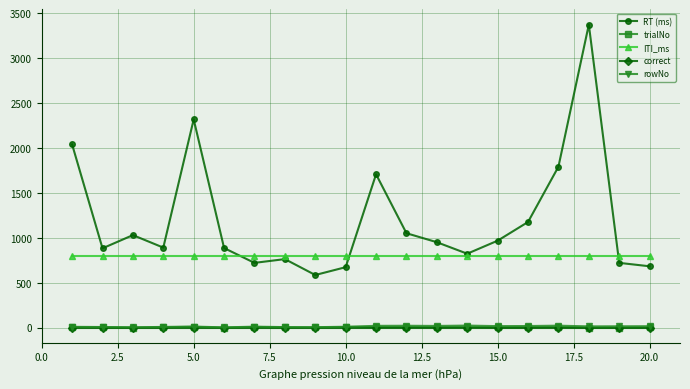

True or false: RT (ms) and rowNo intersect in this chart.

False